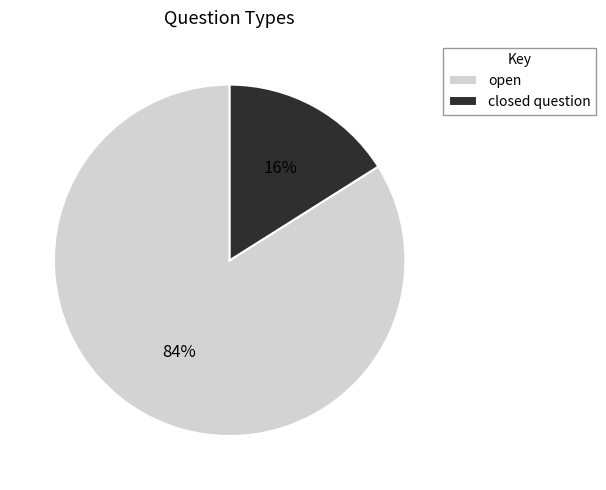

Rank the categories by value from lowest to highest.

closed question, open